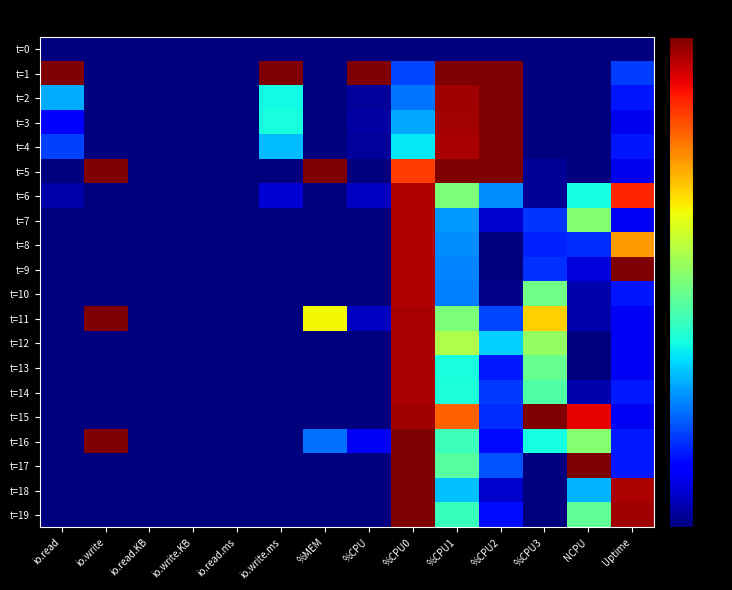

Reading left to right, transcribe all the data shown in this chart.

t=0: io.read=0.0	io.write=0.0	io.read.KB=0.0	io.write.KB=0.0	io.read.ms=0.0	io.write.ms=0.0	%MEM=0.0	%CPU=0.0	%CPU0=0.0	%CPU1=0.0	%CPU2=0.0	%CPU3=0.0	NCPU=0.0	Uptime=0.0
t=1: io.read=3.0	io.write=0.0	io.read.KB=0.0	io.write.KB=0.0	io.read.ms=0.0	io.write.ms=3.0	%MEM=0.0	%CPU=3.0	%CPU0=0.6	%CPU1=3.0	%CPU2=3.0	%CPU3=0.0	NCPU=0.0	Uptime=0.6
t=2: io.read=0.9	io.write=0.0	io.read.KB=0.0	io.write.KB=0.0	io.read.ms=0.0	io.write.ms=1.1	%MEM=0.0	%CPU=0.1	%CPU0=0.7	%CPU1=2.9	%CPU2=3.0	%CPU3=0.0	NCPU=0.0	Uptime=0.4
t=3: io.read=0.4	io.write=0.0	io.read.KB=0.0	io.write.KB=0.0	io.read.ms=0.0	io.write.ms=1.1	%MEM=0.0	%CPU=0.1	%CPU0=0.9	%CPU1=2.9	%CPU2=3.0	%CPU3=0.0	NCPU=0.0	Uptime=0.3
t=4: io.read=0.6	io.write=0.0	io.read.KB=0.0	io.write.KB=0.0	io.read.ms=0.0	io.write.ms=0.9	%MEM=0.0	%CPU=0.1	%CPU0=1.1	%CPU1=2.9	%CPU2=3.0	%CPU3=0.0	NCPU=0.0	Uptime=0.4
t=5: io.read=0.0	io.write=3.0	io.read.KB=0.0	io.write.KB=0.0	io.read.ms=0.0	io.write.ms=0.0	%MEM=3.0	%CPU=0.0	%CPU0=2.5	%CPU1=3.0	%CPU2=3.0	%CPU3=0.1	NCPU=0.0	Uptime=0.3
t=6: io.read=0.1	io.write=0.0	io.read.KB=0.0	io.write.KB=0.0	io.read.ms=0.0	io.write.ms=0.2	%MEM=0.0	%CPU=0.2	%CPU0=2.9	%CPU1=1.5	%CPU2=0.8	%CPU3=0.1	NCPU=1.1	Uptime=2.6
t=7: io.read=0.0	io.write=0.0	io.read.KB=0.0	io.write.KB=0.0	io.read.ms=0.0	io.write.ms=0.0	%MEM=0.0	%CPU=0.0	%CPU0=2.9	%CPU1=0.8	%CPU2=0.2	%CPU3=0.5	NCPU=1.5	Uptime=0.3
t=8: io.read=0.0	io.write=0.0	io.read.KB=0.0	io.write.KB=0.0	io.read.ms=0.0	io.write.ms=0.0	%MEM=0.0	%CPU=0.0	%CPU0=2.9	%CPU1=0.8	%CPU2=0.0	%CPU3=0.5	NCPU=0.5	Uptime=2.2
t=9: io.read=0.0	io.write=0.0	io.read.KB=0.0	io.write.KB=0.0	io.read.ms=0.0	io.write.ms=0.0	%MEM=0.0	%CPU=0.0	%CPU0=2.9	%CPU1=0.8	%CPU2=0.0	%CPU3=0.5	NCPU=0.3	Uptime=3.0
t=10: io.read=0.0	io.write=0.0	io.read.KB=0.0	io.write.KB=0.0	io.read.ms=0.0	io.write.ms=0.0	%MEM=0.0	%CPU=0.0	%CPU0=2.9	%CPU1=0.8	%CPU2=0.0	%CPU3=1.5	NCPU=0.1	Uptime=0.4
t=11: io.read=0.0	io.write=3.0	io.read.KB=0.0	io.write.KB=0.0	io.read.ms=0.0	io.write.ms=0.0	%MEM=1.9	%CPU=0.2	%CPU0=2.9	%CPU1=1.5	%CPU2=0.6	%CPU3=2.1	NCPU=0.1	Uptime=0.3
t=12: io.read=0.0	io.write=0.0	io.read.KB=0.0	io.write.KB=0.0	io.read.ms=0.0	io.write.ms=0.0	%MEM=0.0	%CPU=0.0	%CPU0=2.9	%CPU1=1.7	%CPU2=1.0	%CPU3=1.6	NCPU=0.0	Uptime=0.3
t=13: io.read=0.0	io.write=0.0	io.read.KB=0.0	io.write.KB=0.0	io.read.ms=0.0	io.write.ms=0.0	%MEM=0.0	%CPU=0.0	%CPU0=2.9	%CPU1=1.1	%CPU2=0.4	%CPU3=1.4	NCPU=0.0	Uptime=0.3
t=14: io.read=0.0	io.write=0.0	io.read.KB=0.0	io.write.KB=0.0	io.read.ms=0.0	io.write.ms=0.0	%MEM=0.0	%CPU=0.0	%CPU0=2.9	%CPU1=1.2	%CPU2=0.5	%CPU3=1.3	NCPU=0.1	Uptime=0.5
t=15: io.read=0.0	io.write=0.0	io.read.KB=0.0	io.write.KB=0.0	io.read.ms=0.0	io.write.ms=0.0	%MEM=0.0	%CPU=0.0	%CPU0=2.9	%CPU1=2.4	%CPU2=0.5	%CPU3=3.0	NCPU=2.7	Uptime=0.3
t=16: io.read=0.0	io.write=3.0	io.read.KB=0.0	io.write.KB=0.0	io.read.ms=0.0	io.write.ms=0.0	%MEM=0.7	%CPU=0.3	%CPU0=3.0	%CPU1=1.3	%CPU2=0.4	%CPU3=1.1	NCPU=1.5	Uptime=0.5
t=17: io.read=0.0	io.write=0.0	io.read.KB=0.0	io.write.KB=0.0	io.read.ms=0.0	io.write.ms=0.0	%MEM=0.0	%CPU=0.0	%CPU0=3.0	%CPU1=1.4	%CPU2=0.6	%CPU3=0.0	NCPU=3.0	Uptime=0.5
t=18: io.read=0.0	io.write=0.0	io.read.KB=0.0	io.write.KB=0.0	io.read.ms=0.0	io.write.ms=0.0	%MEM=0.0	%CPU=0.0	%CPU0=3.0	%CPU1=0.9	%CPU2=0.2	%CPU3=0.0	NCPU=0.9	Uptime=2.9
t=19: io.read=0.0	io.write=0.0	io.read.KB=0.0	io.write.KB=0.0	io.read.ms=0.0	io.write.ms=0.0	%MEM=0.0	%CPU=0.0	%CPU0=3.0	%CPU1=1.3	%CPU2=0.4	%CPU3=0.0	NCPU=1.4	Uptime=2.9